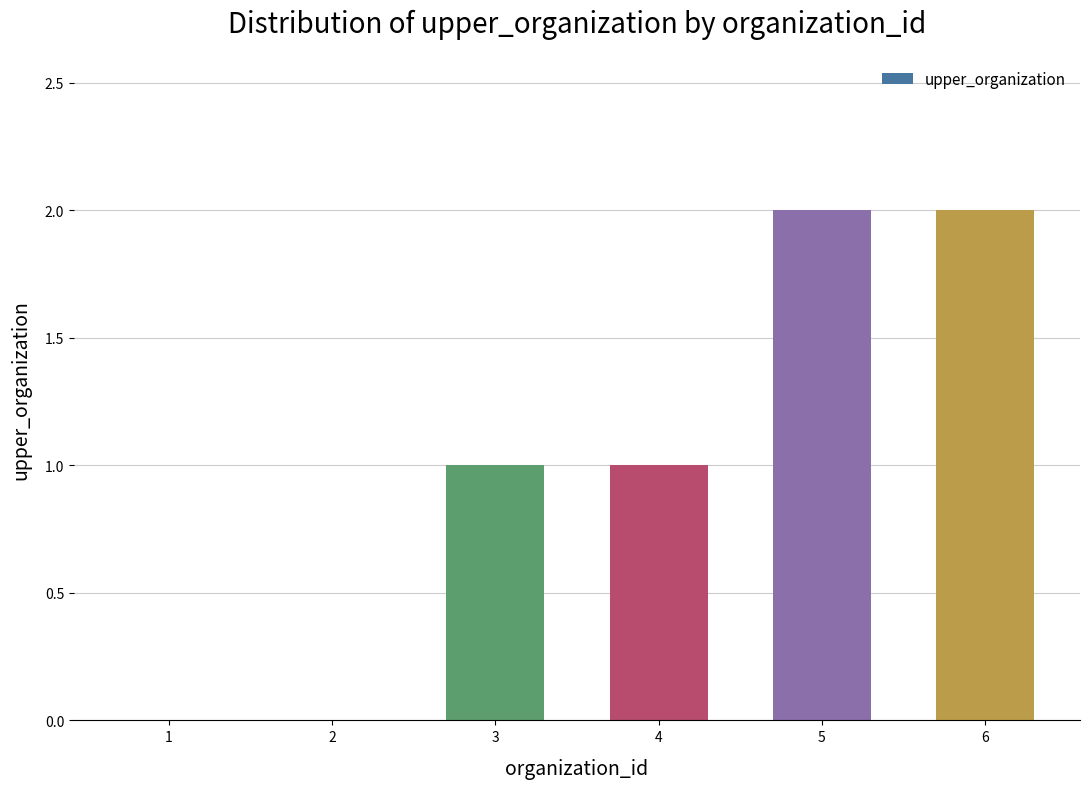

The value at 5 is 3. True or false?

False